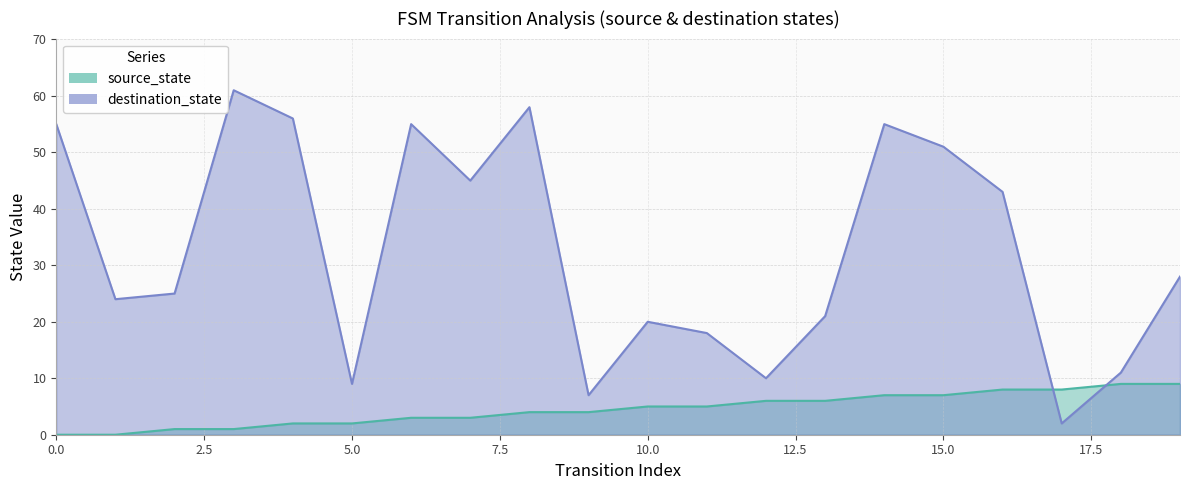

What is the maximum value for destination_state?

61